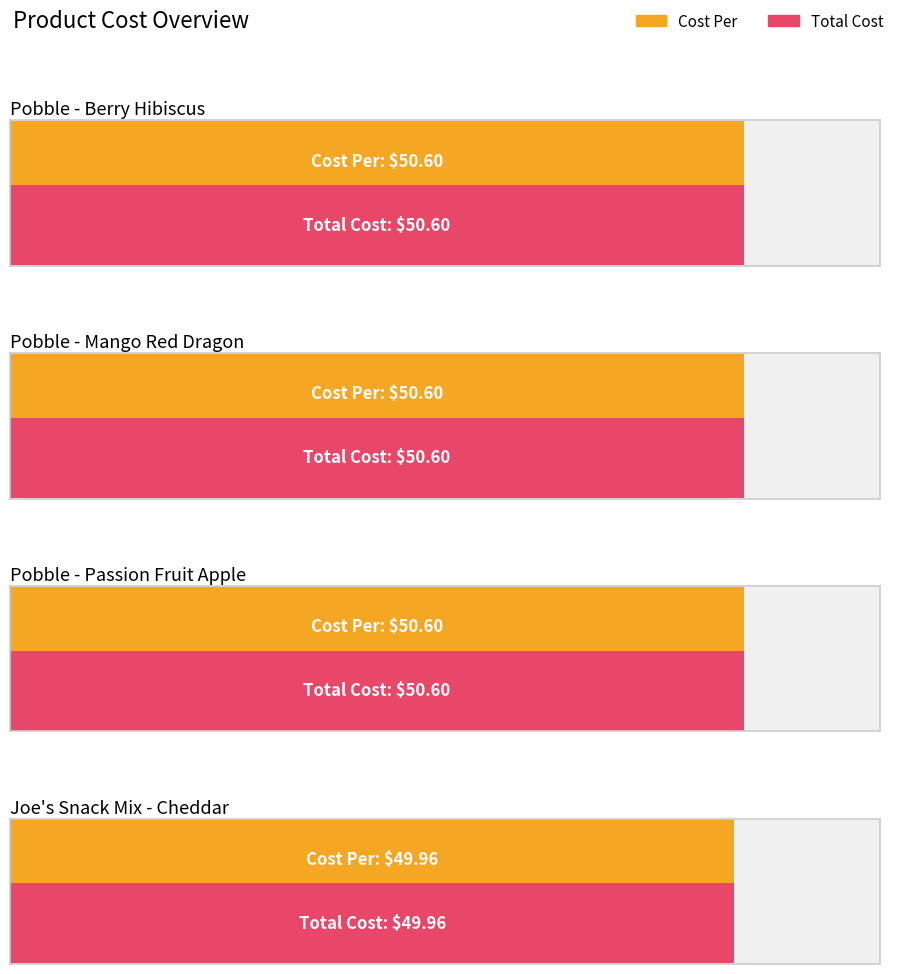

What is the total value across all series at Joe's Snack Mix - Cheddar?

99.9